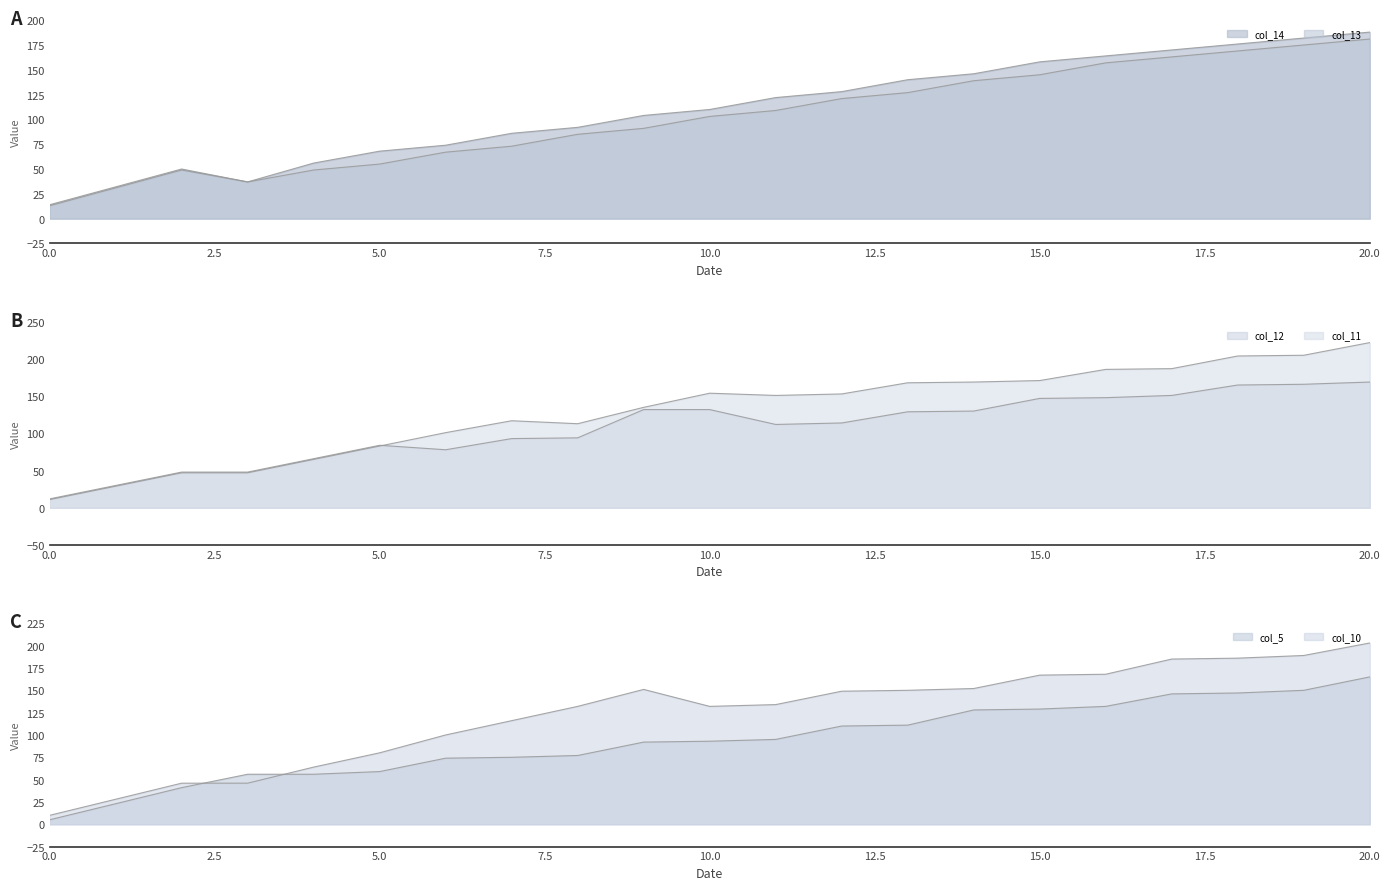

What is the lowest value of the col_5_line series?

5